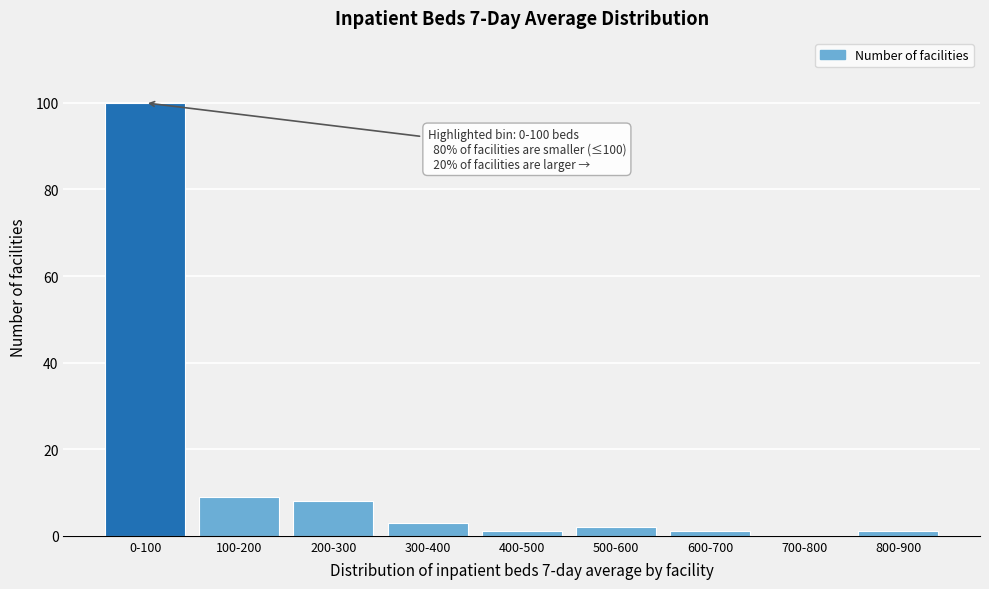

Reading left to right, extract all data points from this chart.

0-100=100	100-200=9	200-300=8	300-400=3	400-500=1	500-600=2	600-700=1	700-800=0	800-900=1